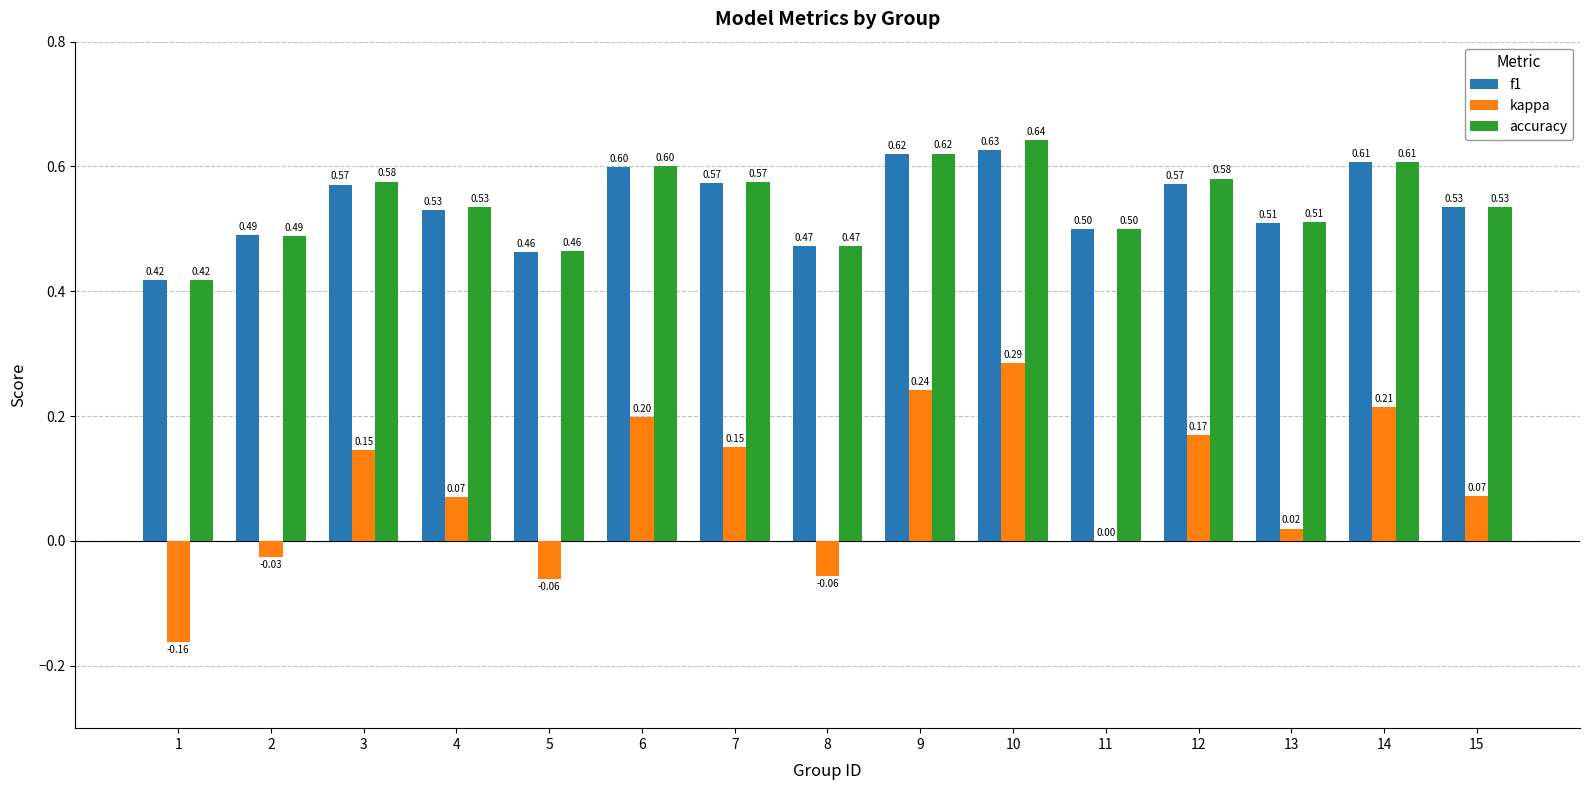

What is the sum of the f1 values at 4 and 1?

0.9